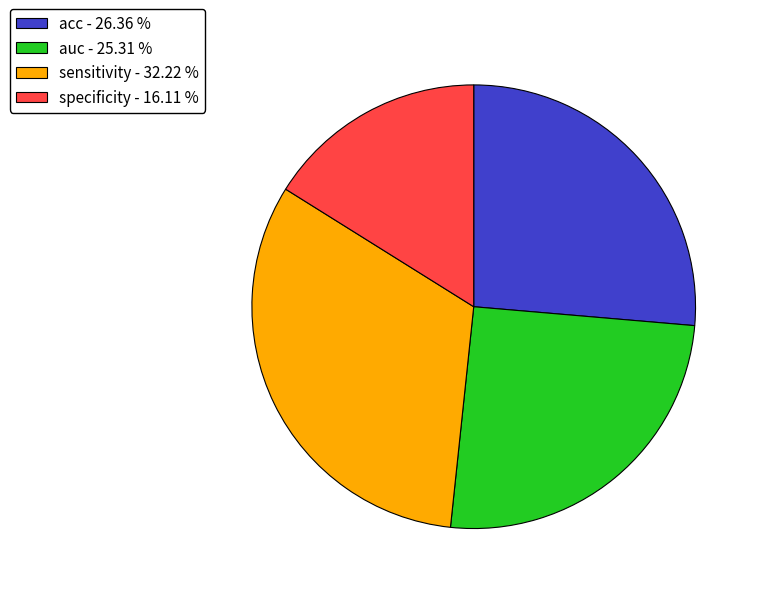

How many segments does this pie chart have?

4